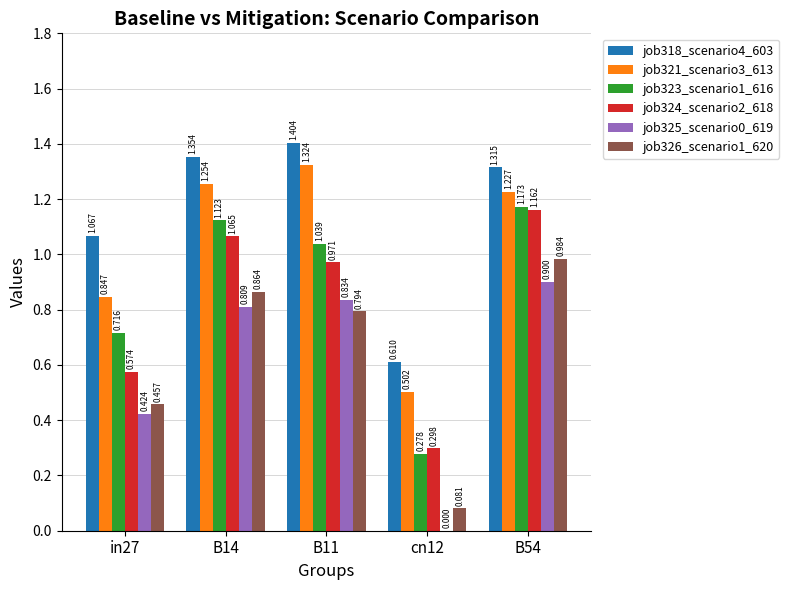

Which category has the highest value across all series?

B11